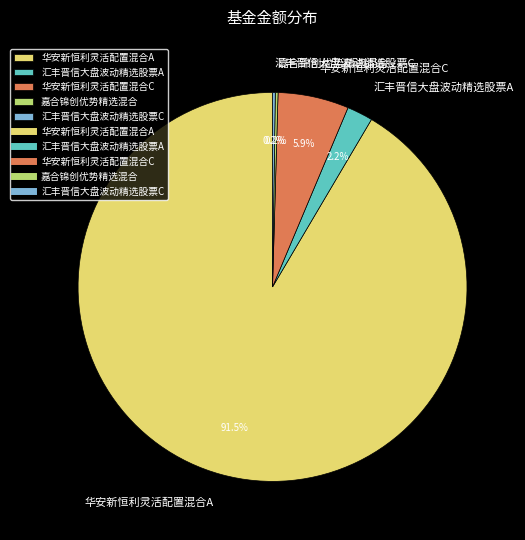

Between 汇丰晋信大盘波动精选股票A and 华安新恒利灵活配置混合A, which is larger?

华安新恒利灵活配置混合A